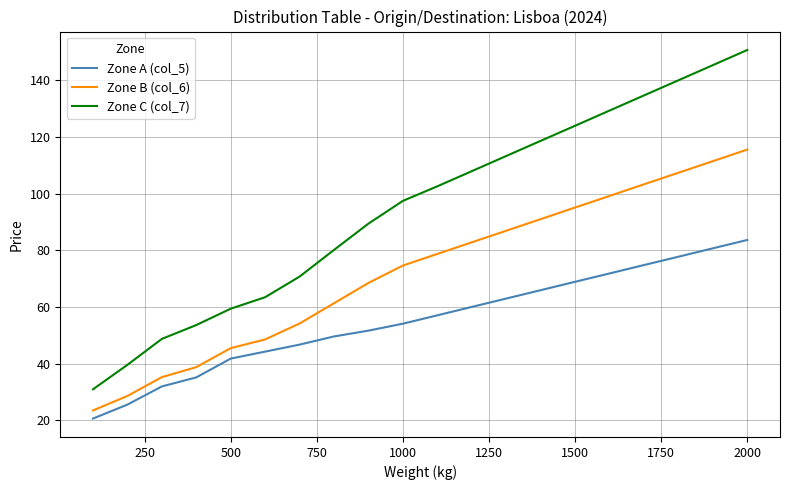

True or false: Zone B (col_6) and Zone C (col_7) intersect in this chart.

False